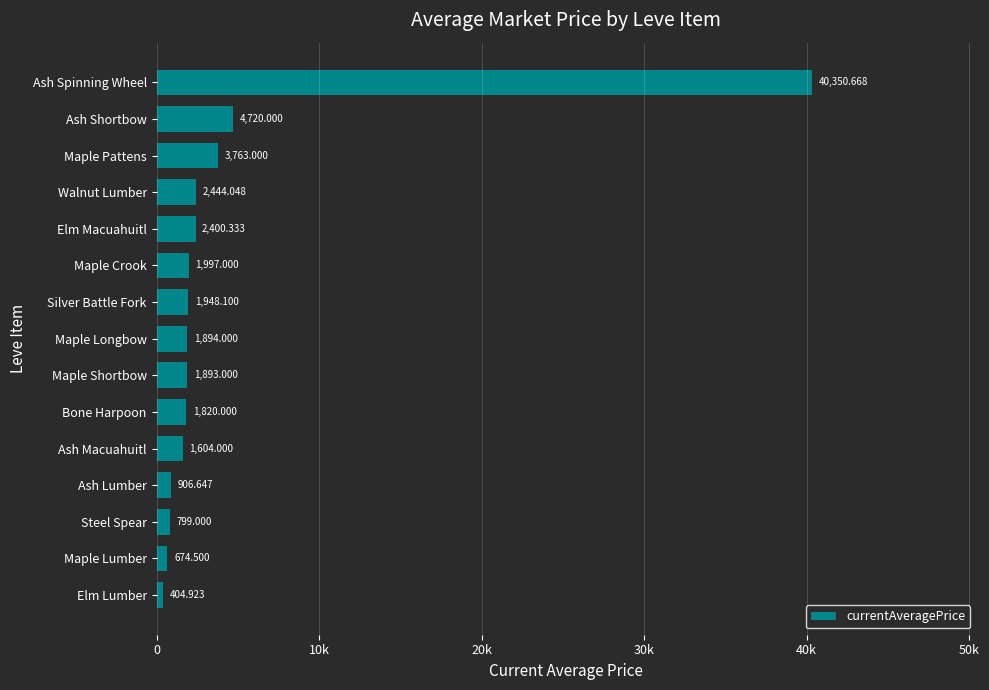

Rank the categories by value from lowest to highest.

Elm Lumber, Maple Lumber, Steel Spear, Ash Lumber, Ash Macuahuitl, Bone Harpoon, Maple Shortbow, Maple Longbow, Silver Battle Fork, Maple Crook, Elm Macuahuitl, Walnut Lumber, Maple Pattens, Ash Shortbow, Ash Spinning Wheel